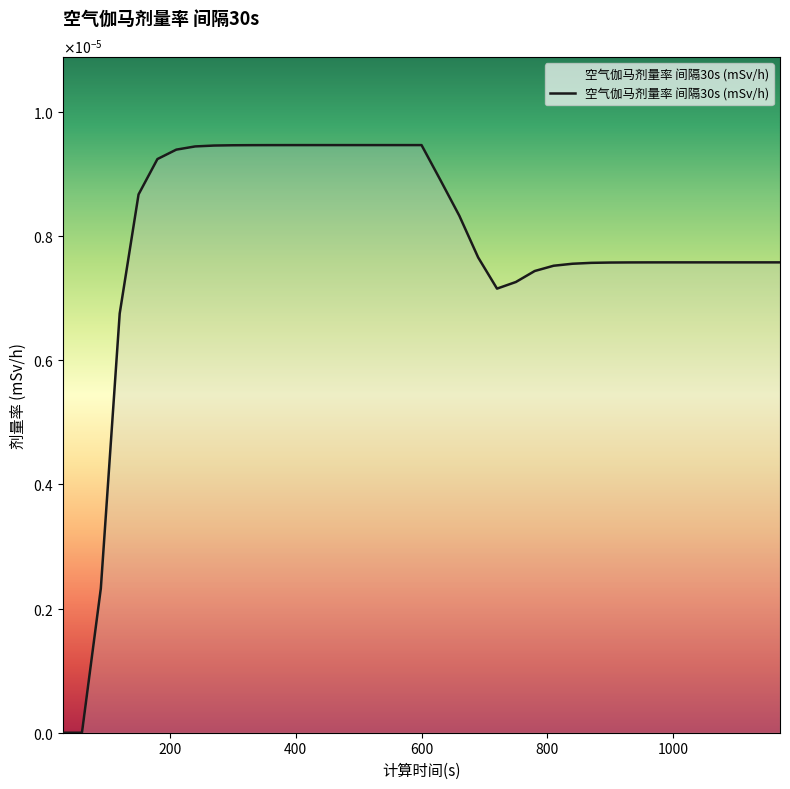

Does the chart have visible grid lines?

No